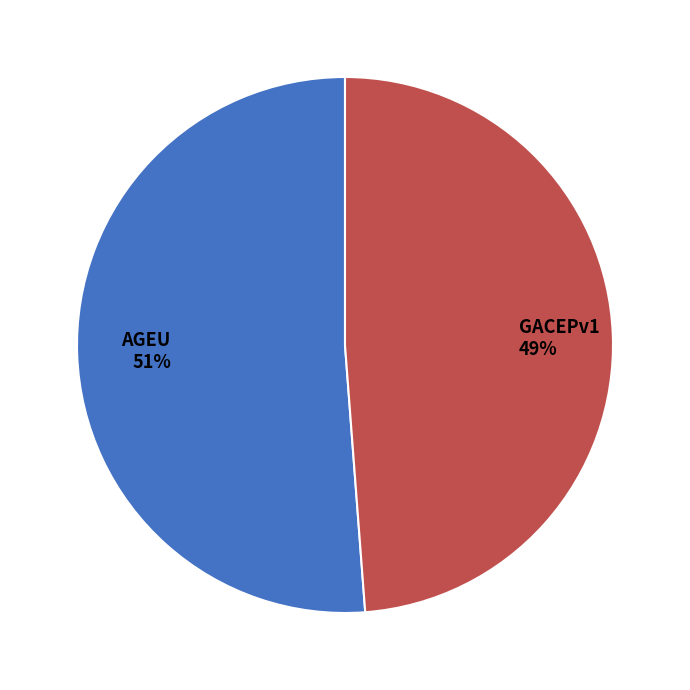

Is the sum of GACEPv1 and AGEU greater than half?

Yes